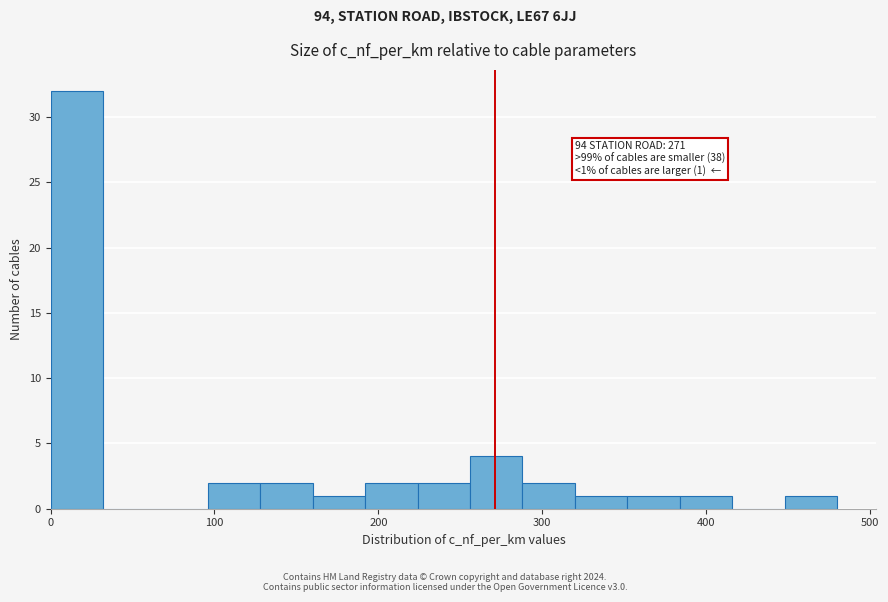

Read against the x-axis, roughly where is the centre of the tallest bar?

20